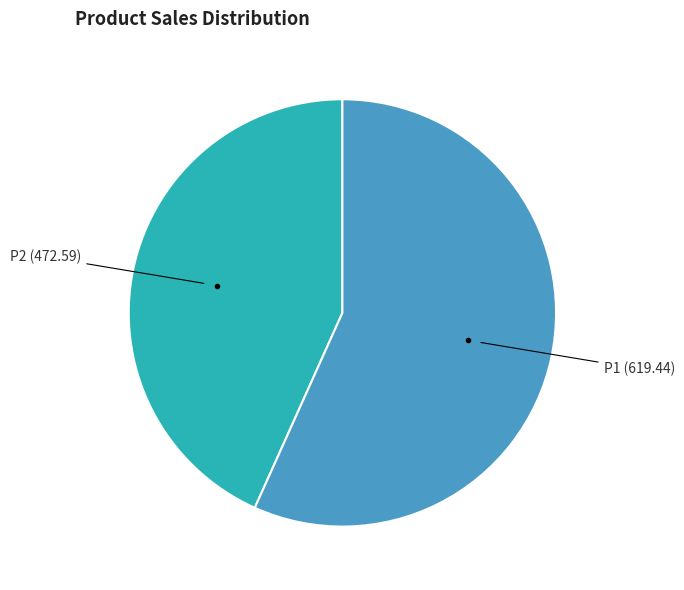

Is there any slice that represents more than half of the pie?

Yes